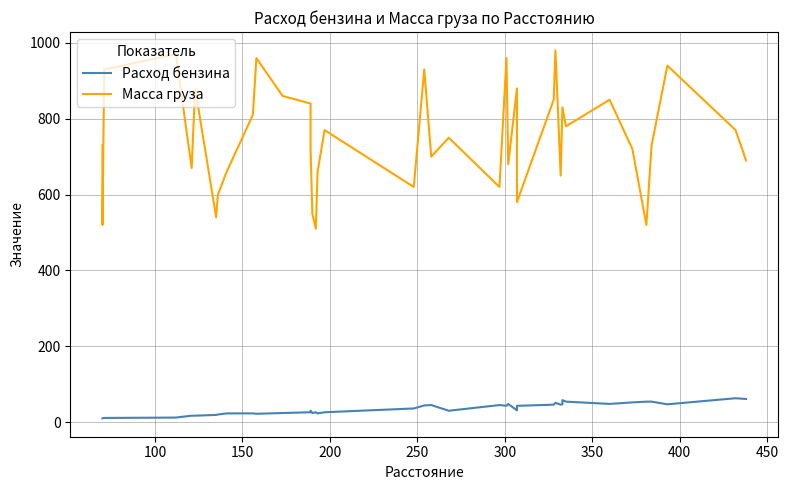

True or false: Расход бензина and Масса груза intersect in this chart.

False